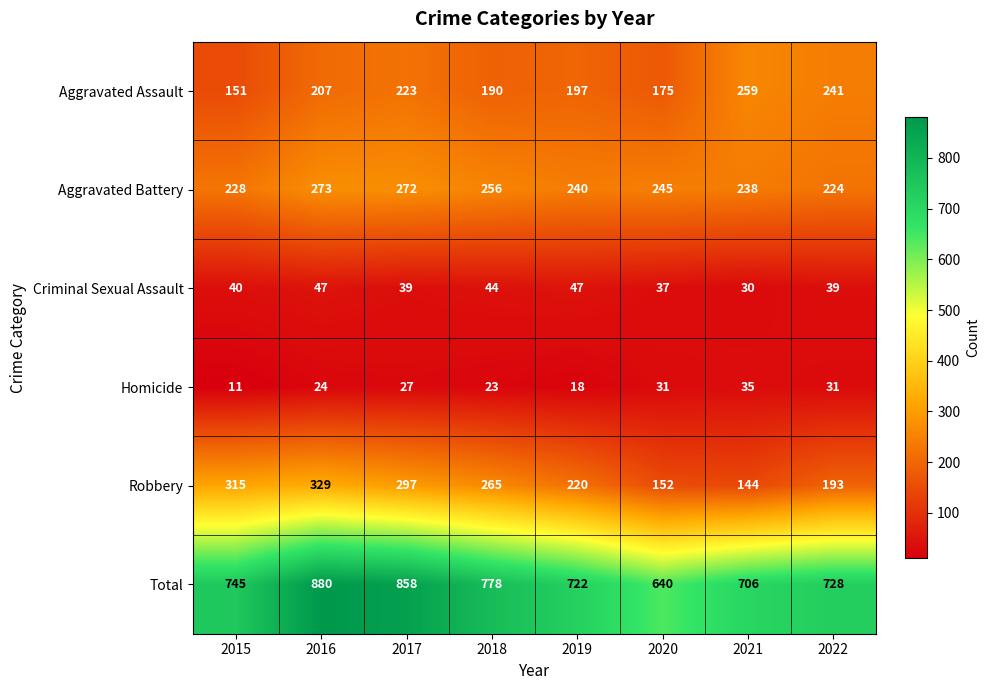

Which series changed the most between 2016 and 2019?

Total